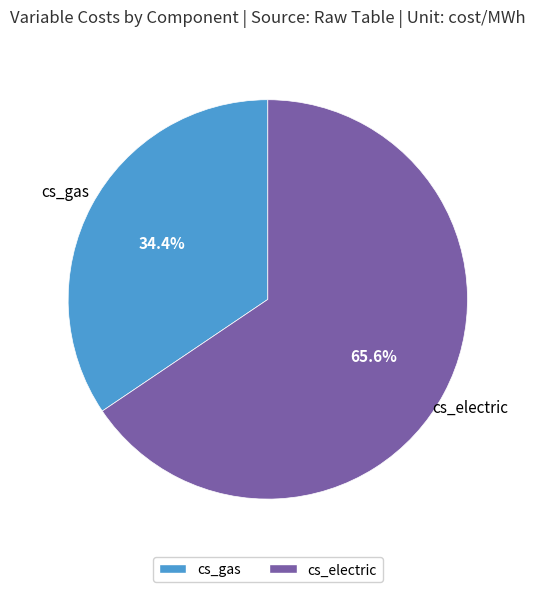

True or false: cs_electric accounts for 66% of the total.

True